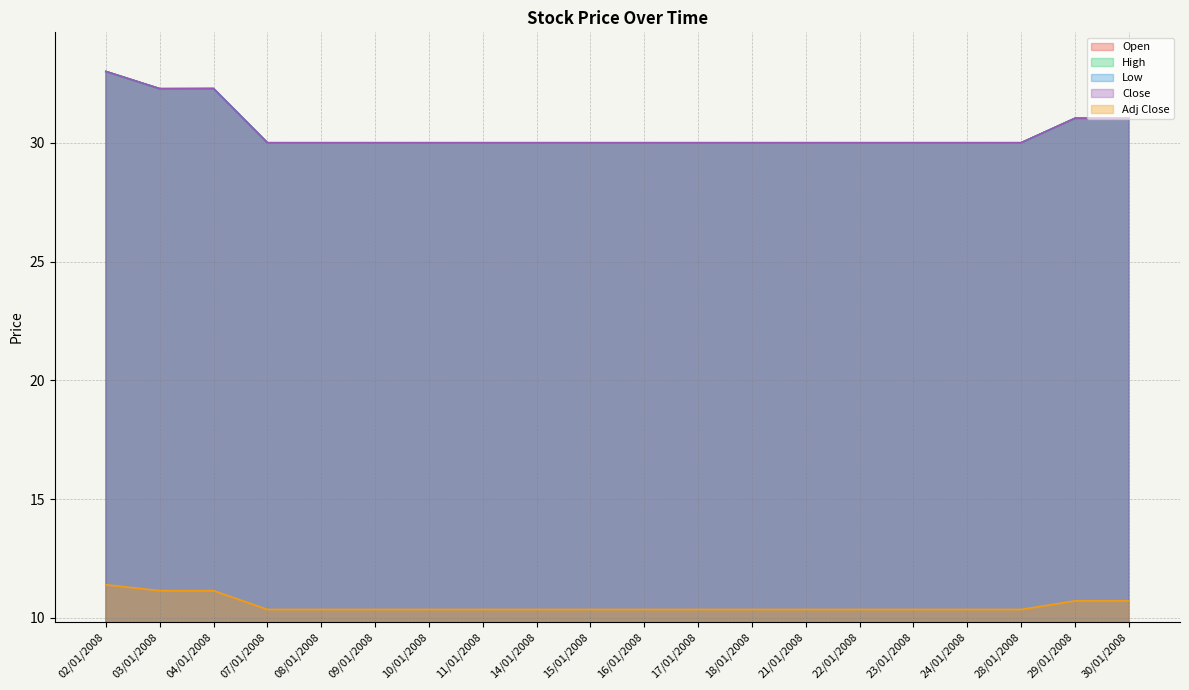

Which series has the largest total across all categories?

High